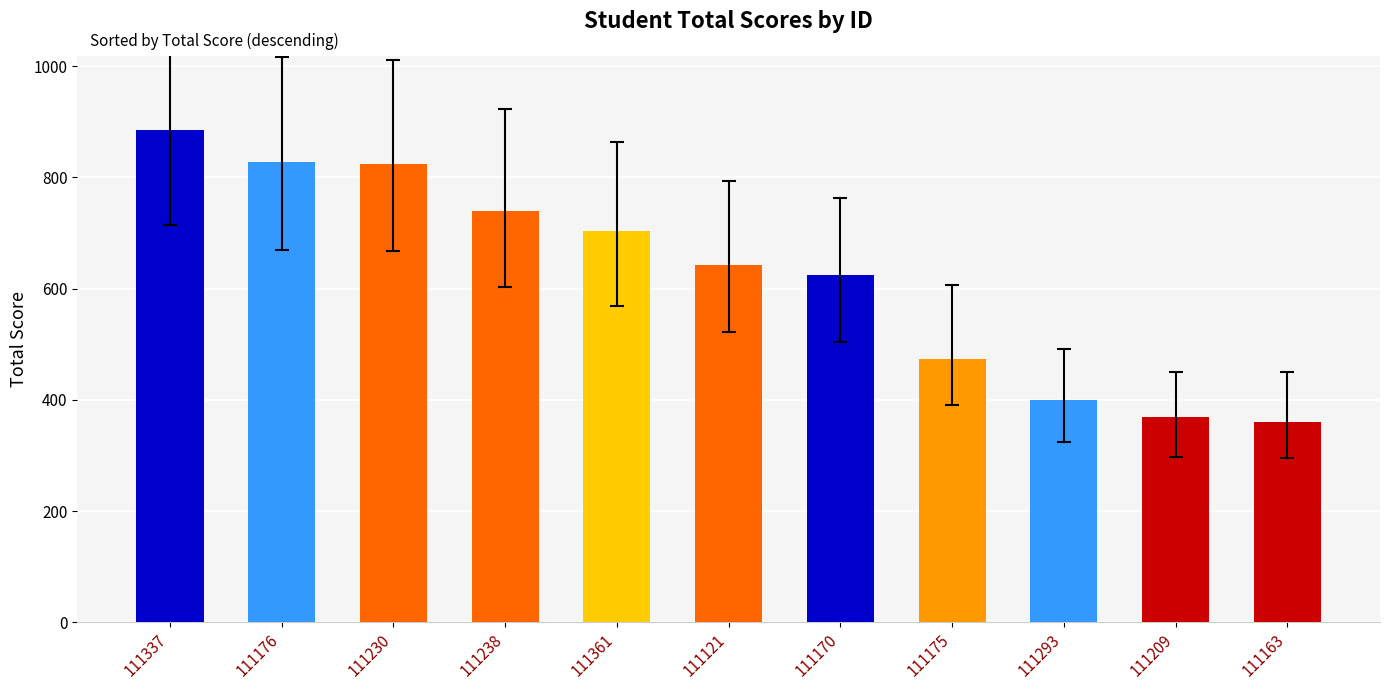

The value at 111230 is 1227. True or false?

False